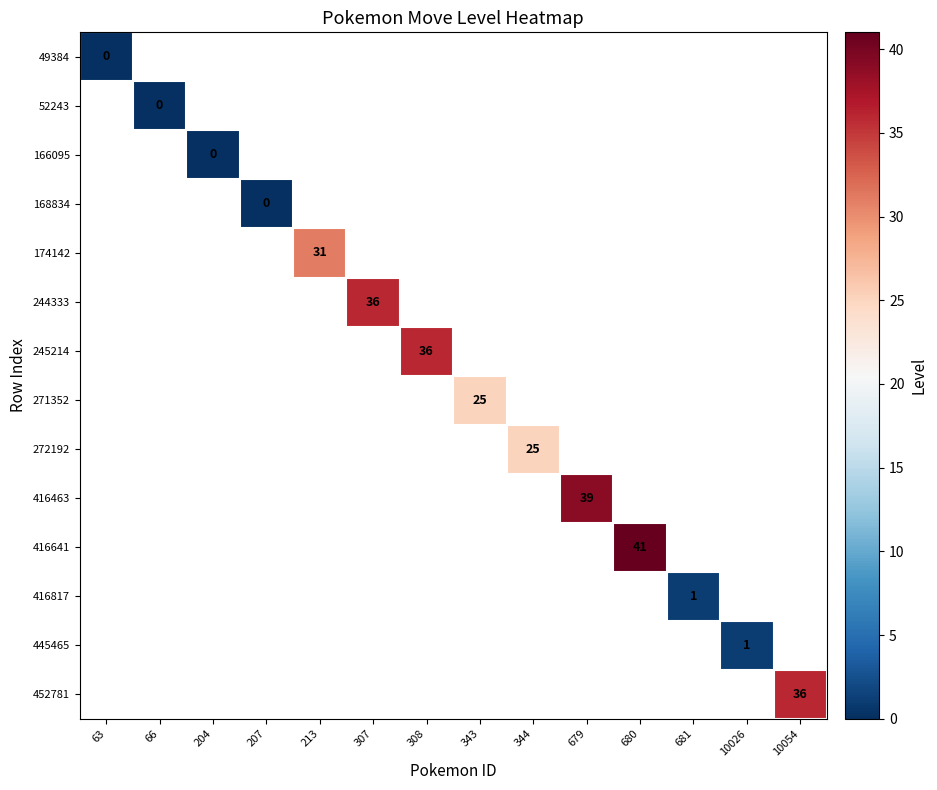

At how many categories does at least one series exceed 15?

8